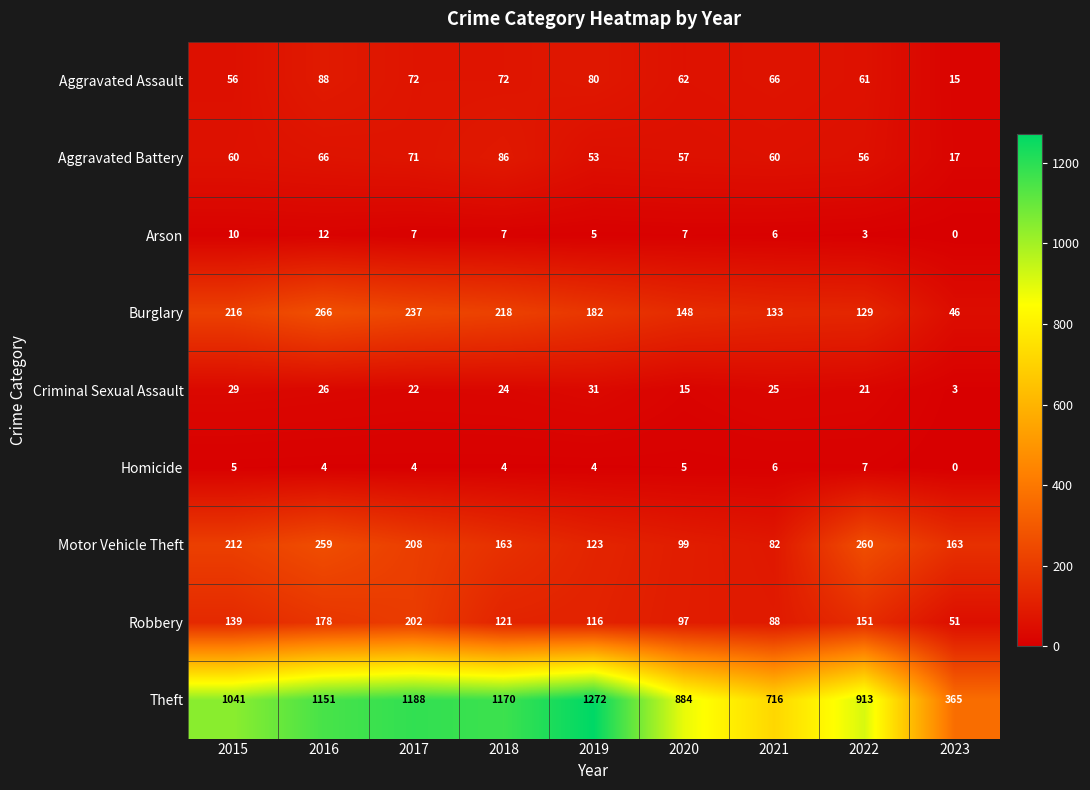

What is the difference between the second highest and second lowest values in the Motor Vehicle Theft series?

160